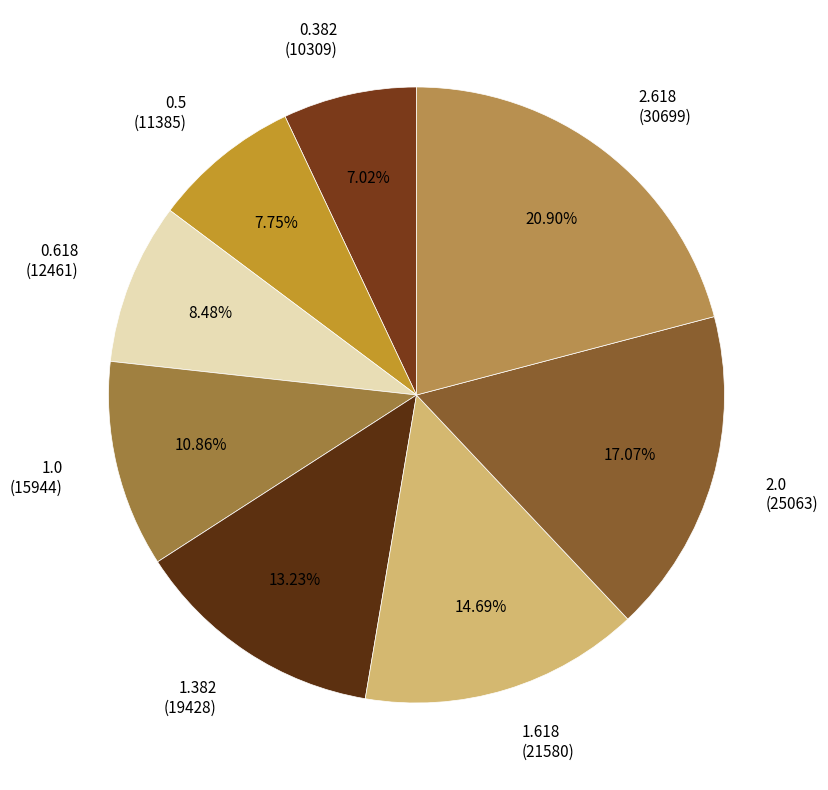

What is the largest slice in the pie chart?

2.618 (30699)